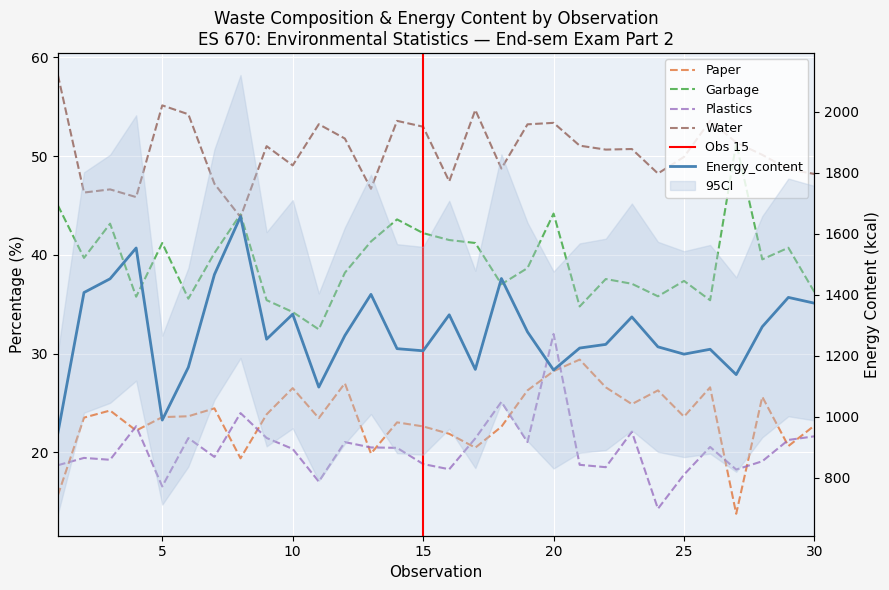

At which label is Paper closest to 21?

29